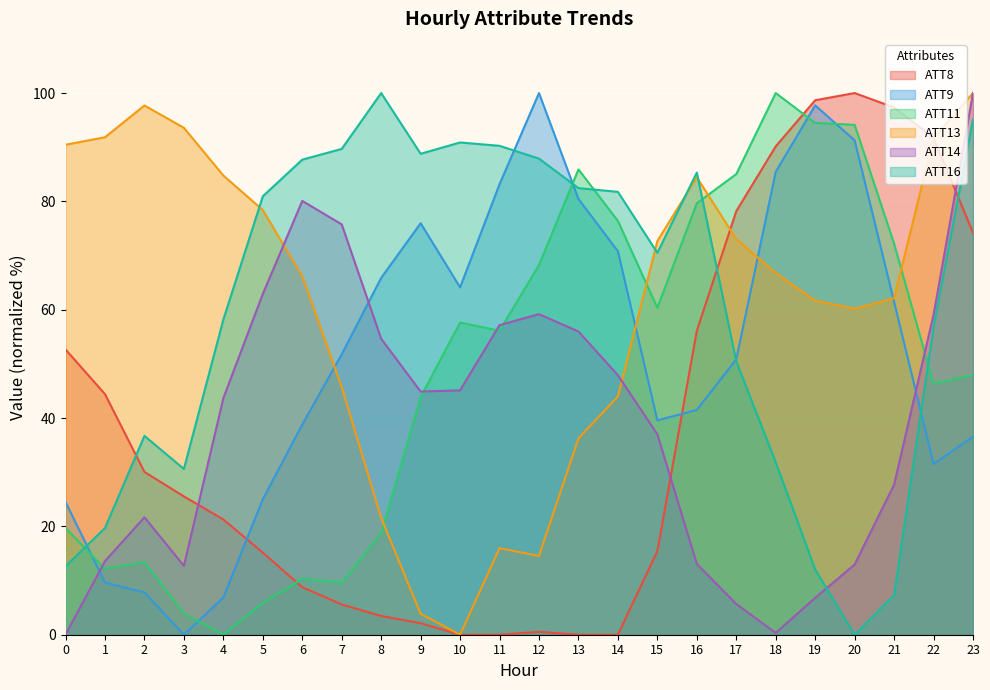

What is the difference between the highest and lowest values at 22?

60.3